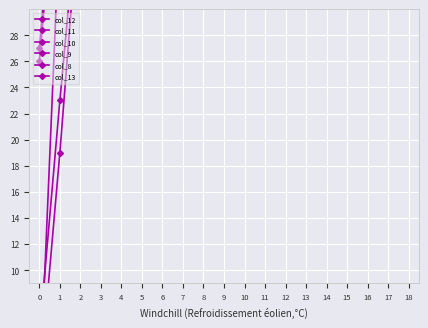

At which category is the sum across all series the highest?

18